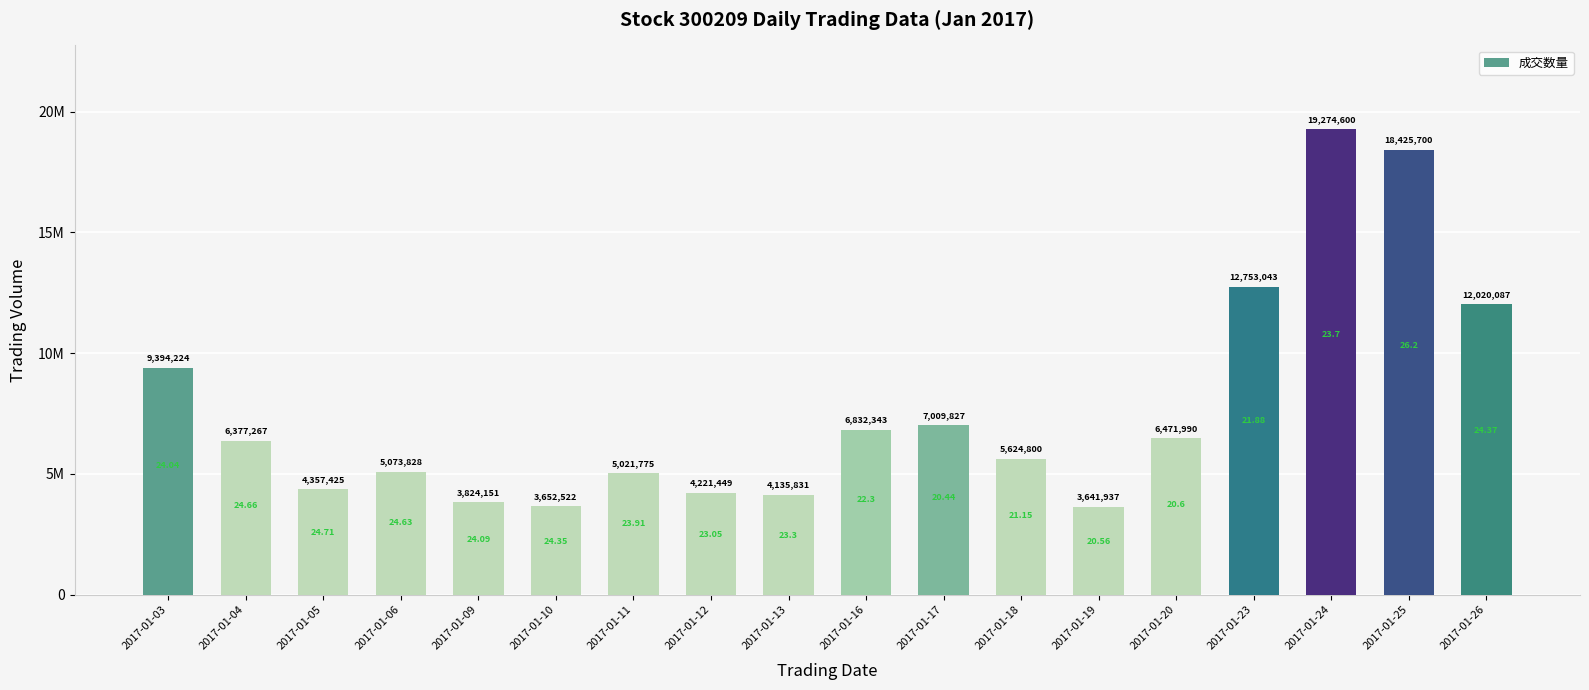

Rank the categories by value from highest to lowest.

2017-01-24, 2017-01-25, 2017-01-23, 2017-01-26, 2017-01-03, 2017-01-17, 2017-01-16, 2017-01-20, 2017-01-04, 2017-01-18, 2017-01-06, 2017-01-11, 2017-01-05, 2017-01-12, 2017-01-13, 2017-01-09, 2017-01-10, 2017-01-19